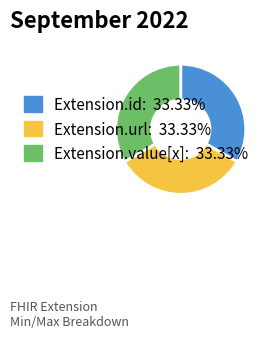

How many segments does this pie chart have?

3